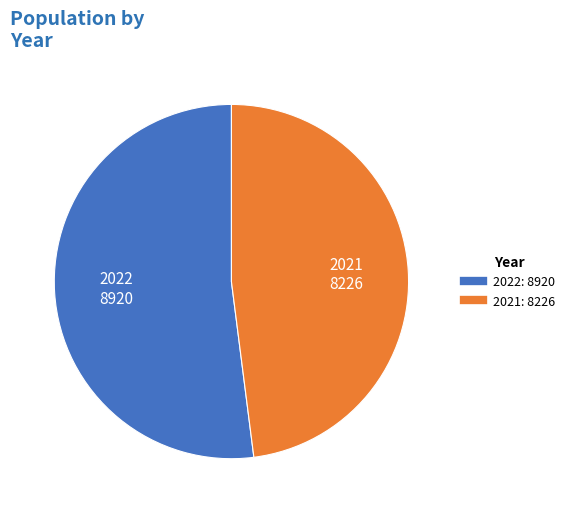

Which category has the smallest portion of the pie?

2021